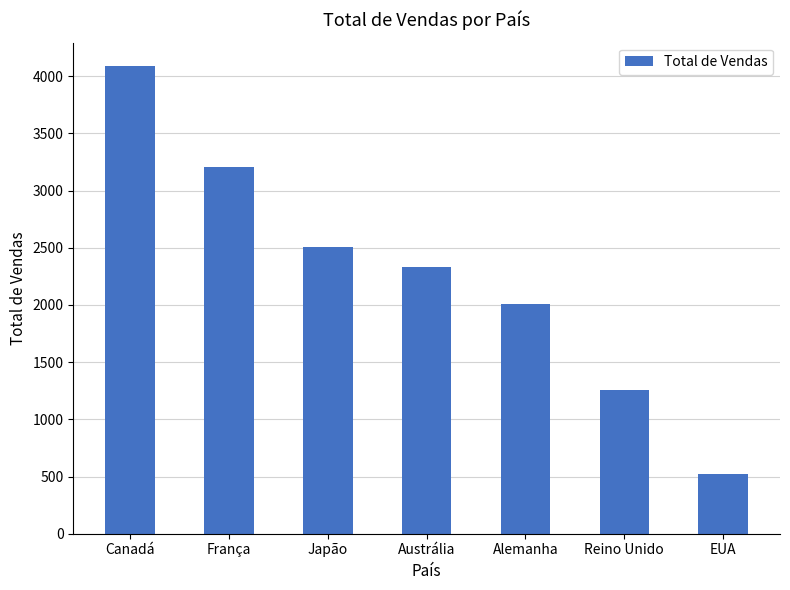

True or false: the data shows 4090 at Canadá.

True